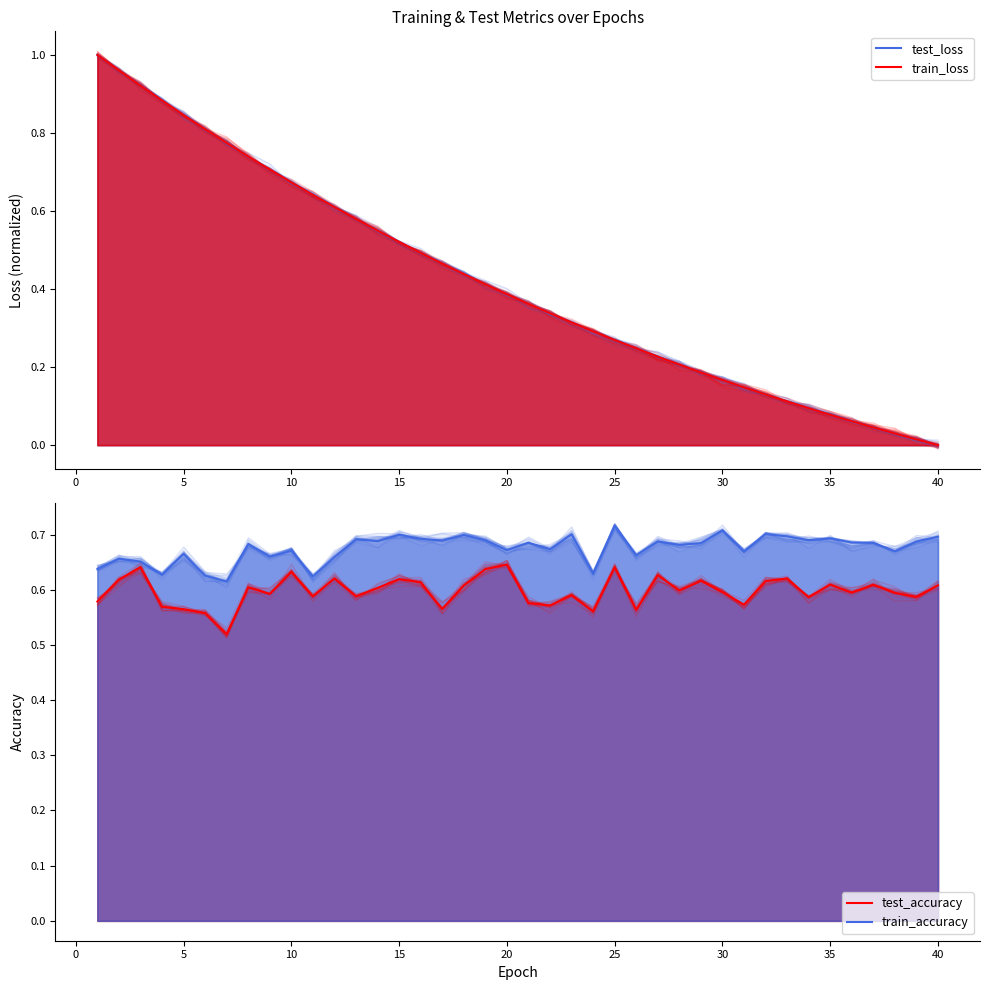

What are all the series names shown in the legend?

test_loss, train_loss, test_accuracy, train_accuracy